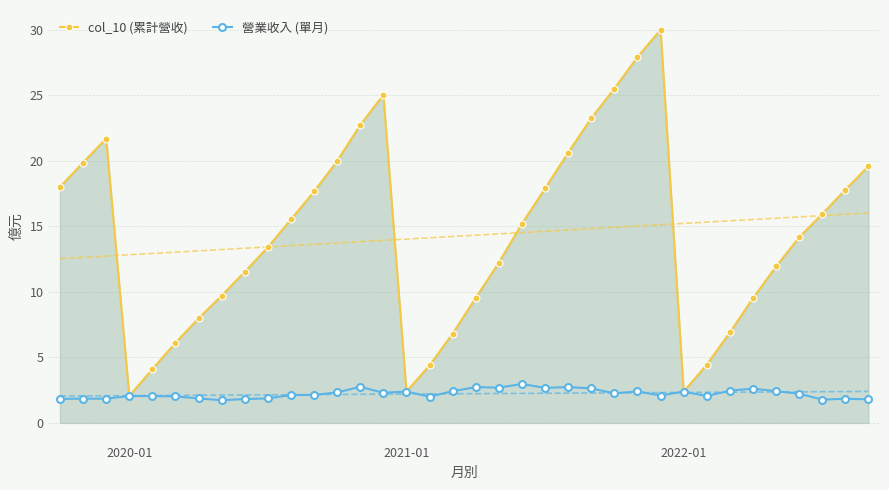

What is the approximate value of col_10 (累計營收) at 22?

20.6